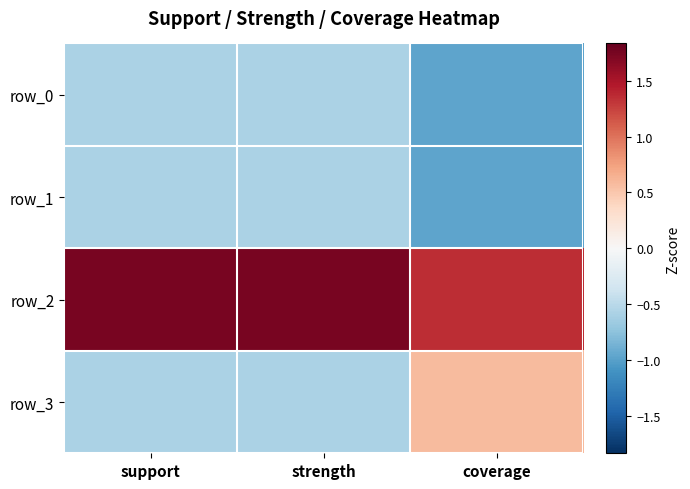

Reading right to left, extract all data points from this chart.

row_0: -1.0	-0.6	-0.6
row_1: -1.0	-0.6	-0.6
row_2: 1.3	1.7	1.7
row_3: 0.6	-0.6	-0.6